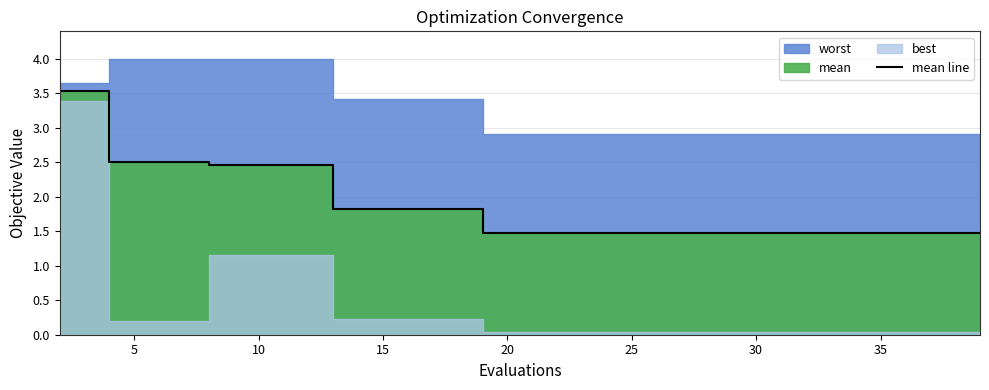

What is the sum of all values?

37.5